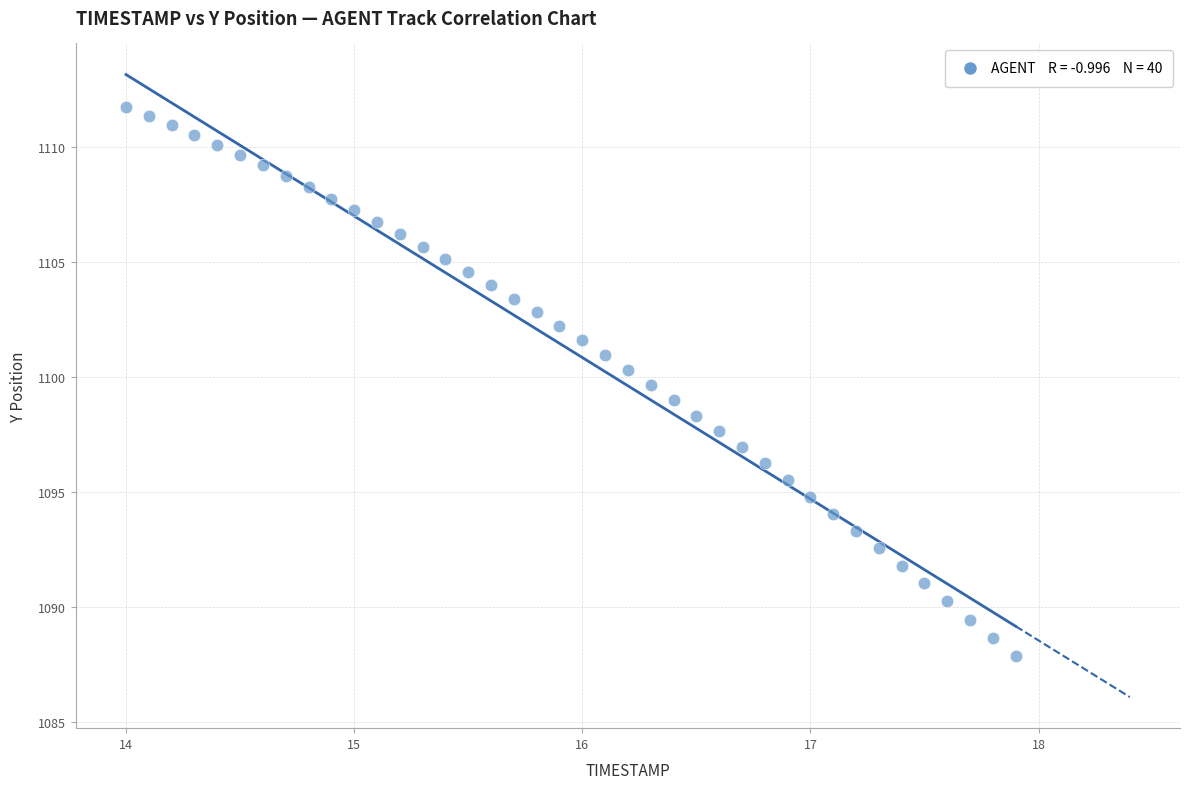

What is the range of X values (max minus min)?

3.9